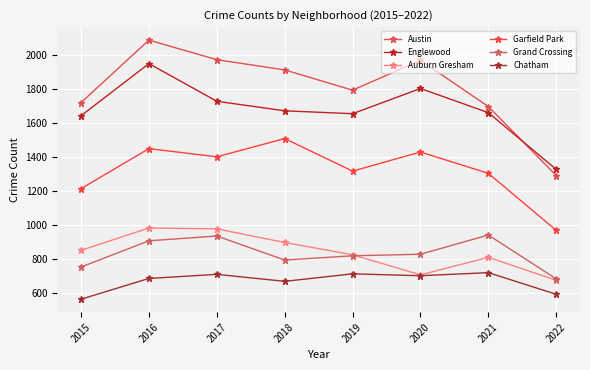

How many series are shown in this chart?

6